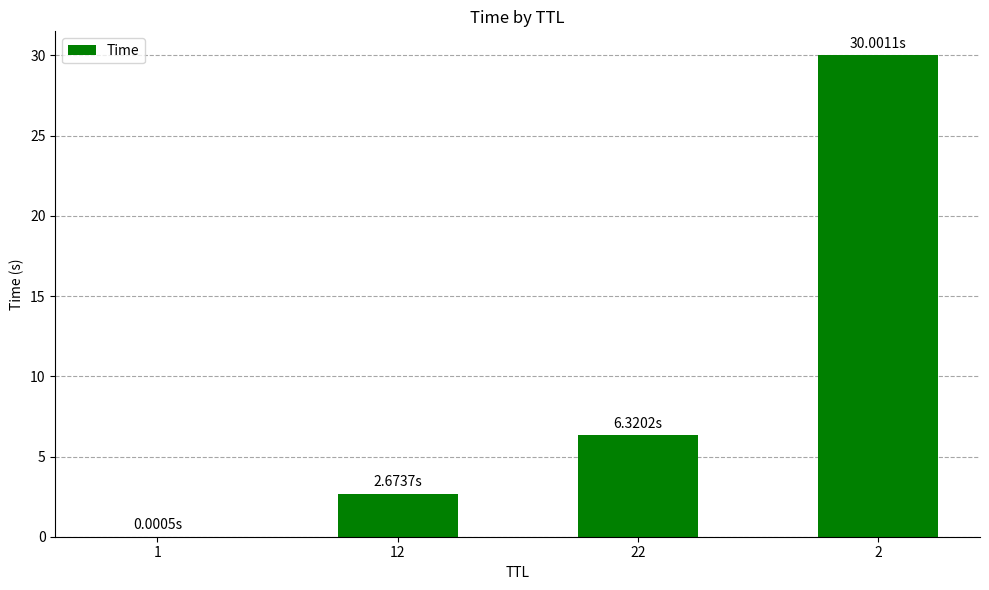

Is it true that the value at 22 is 6.3?

True